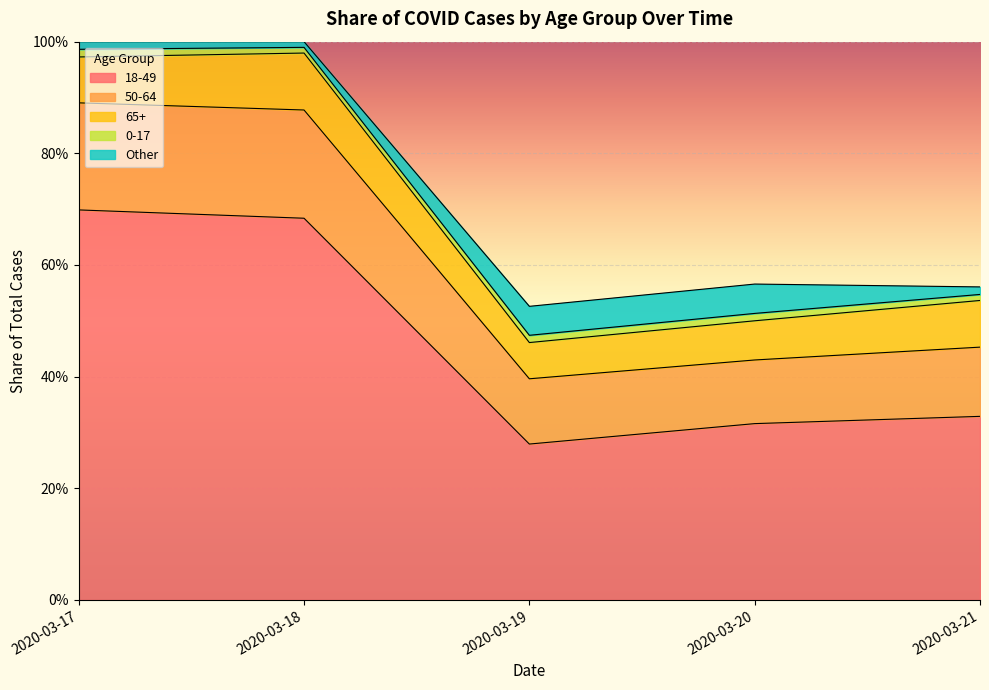

Where is the first local minimum for 65+?

2020-03-19